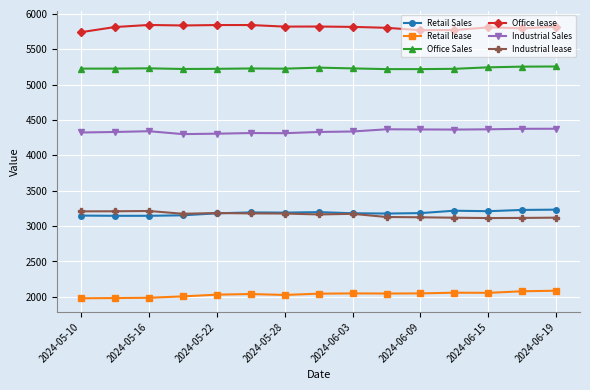

Is this an area chart (filled region under the line)?

No